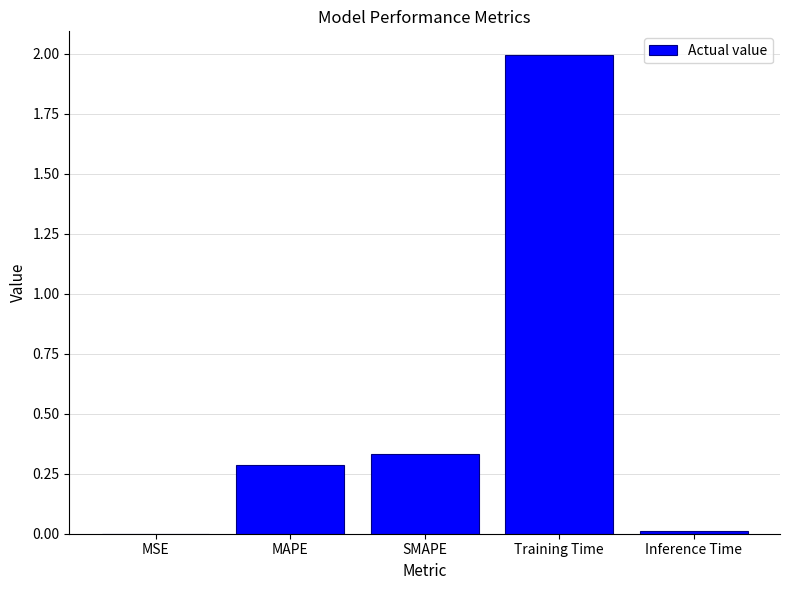

Between MAPE and Training Time, which is larger?

Training Time